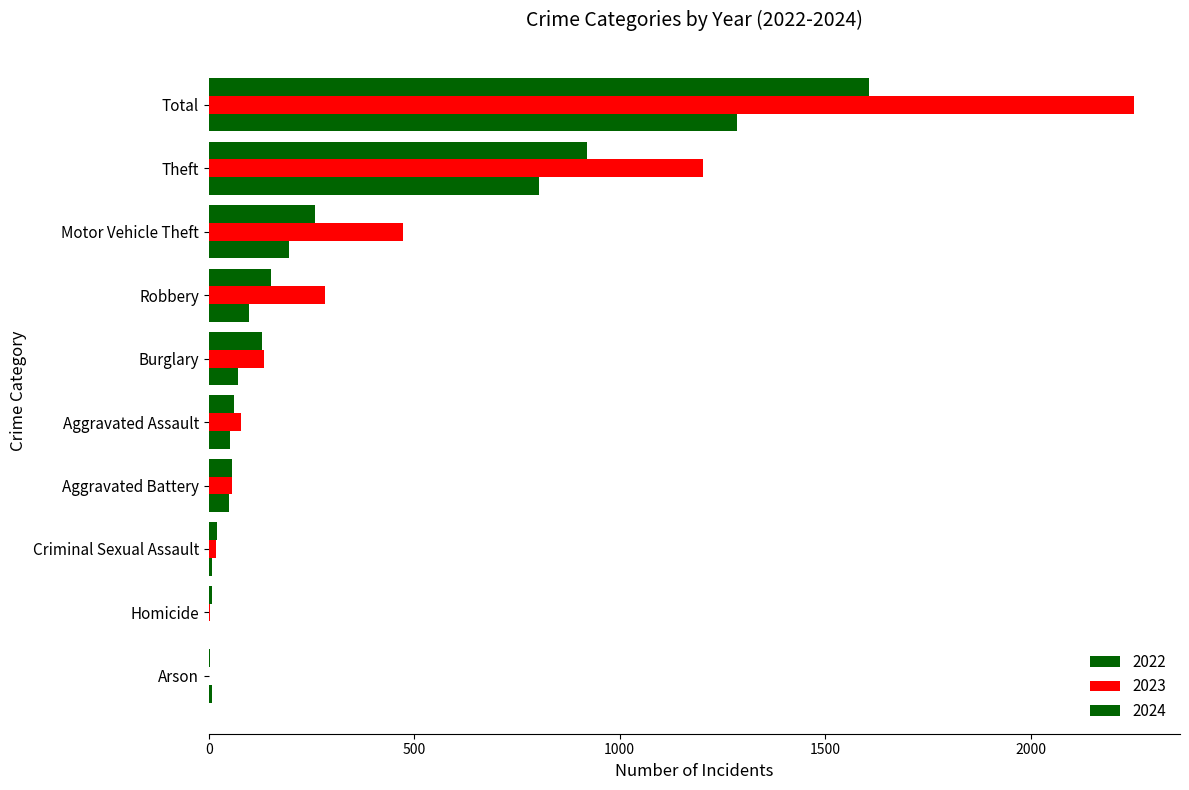

Count the number of categories in the chart.

10